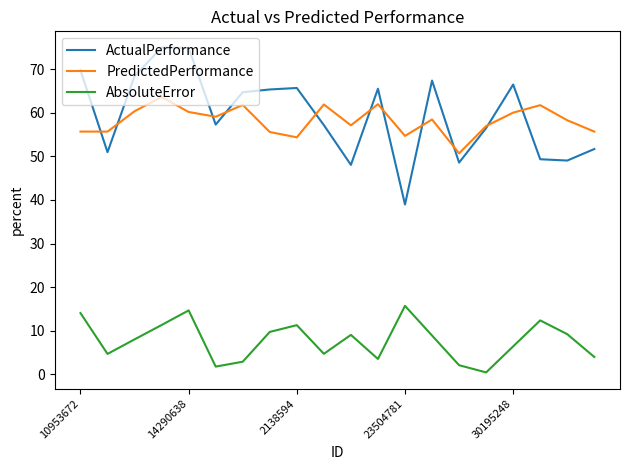

How many lines are shown in the chart?

3